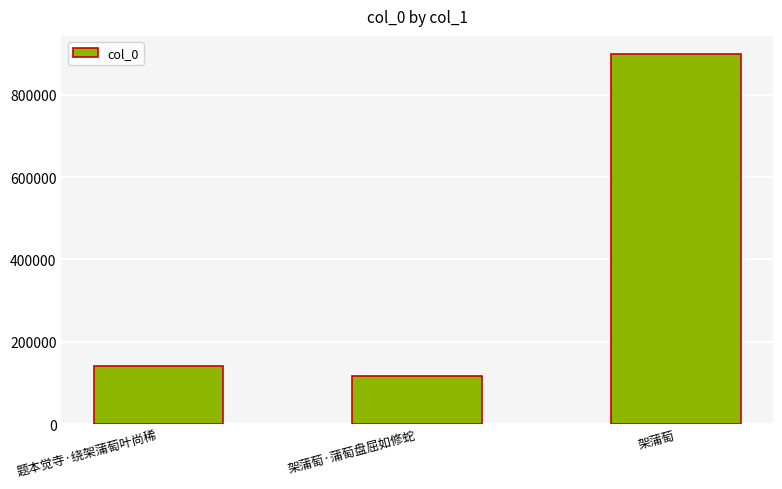

True or false: the data shows 189521 at 架蒲萄·蒲萄盘屈如修蛇.

False